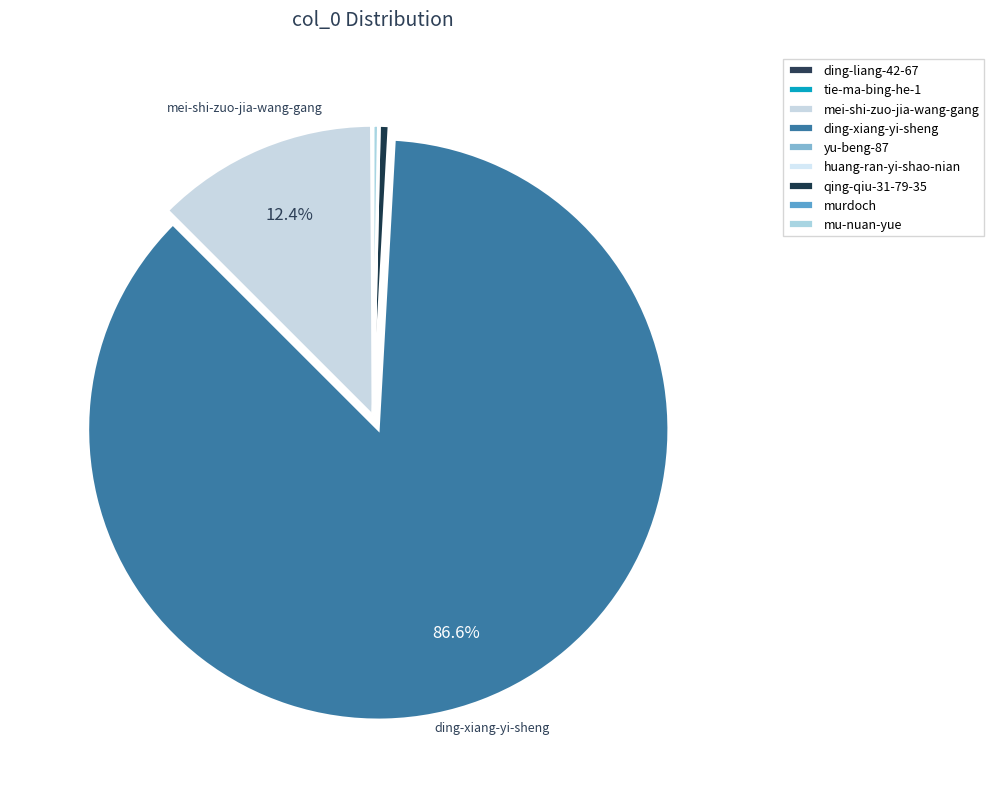

Is it true that mu-nuan-yue is 8% of the pie?

False